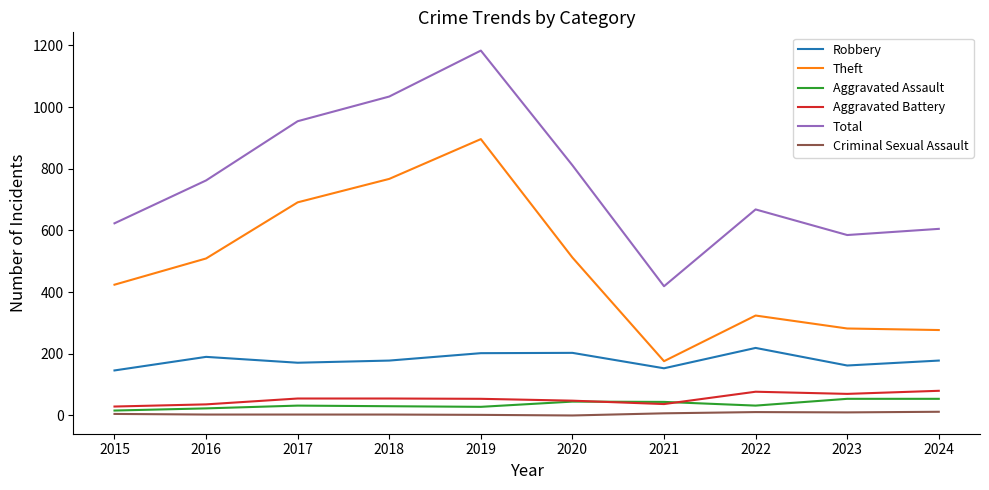

Which series changed the most between 2020 and 2023?

Theft